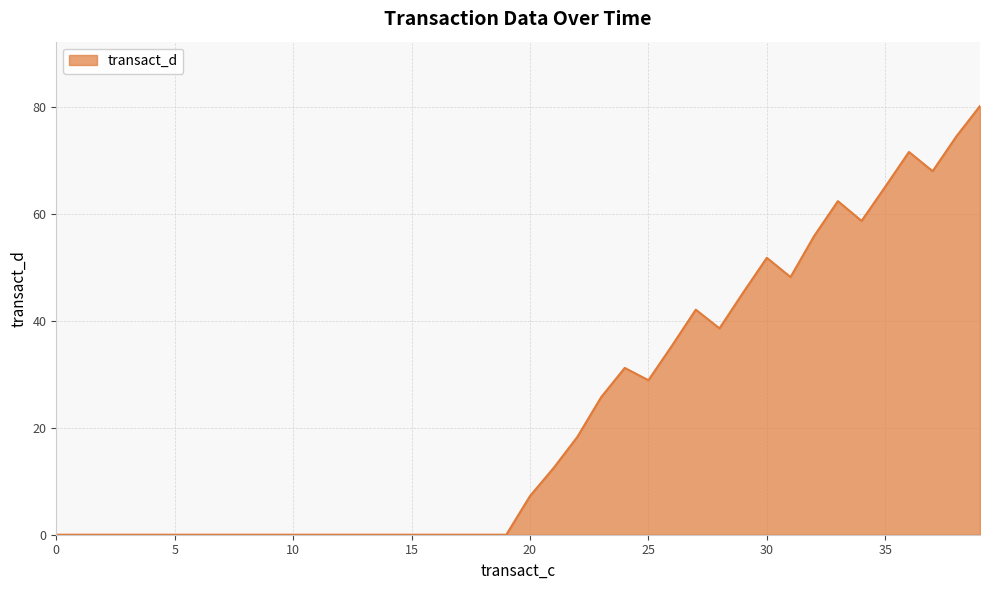

What is the greatest value displayed?

80.2